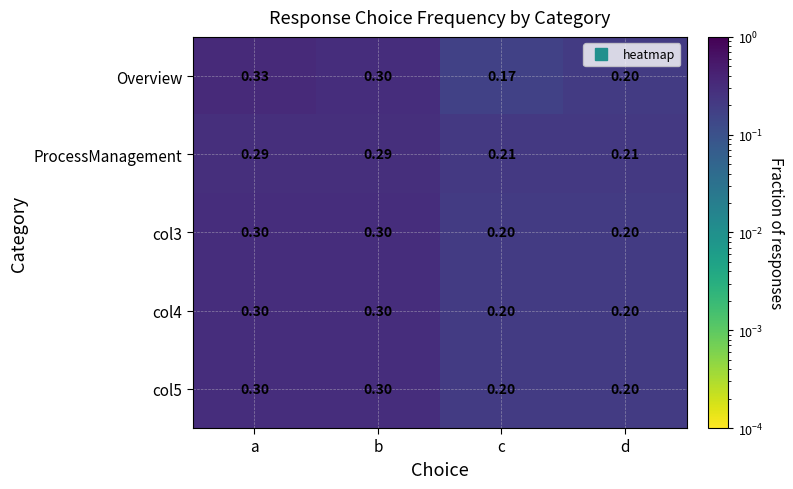

Which series has the largest range (max minus min)?

Overview